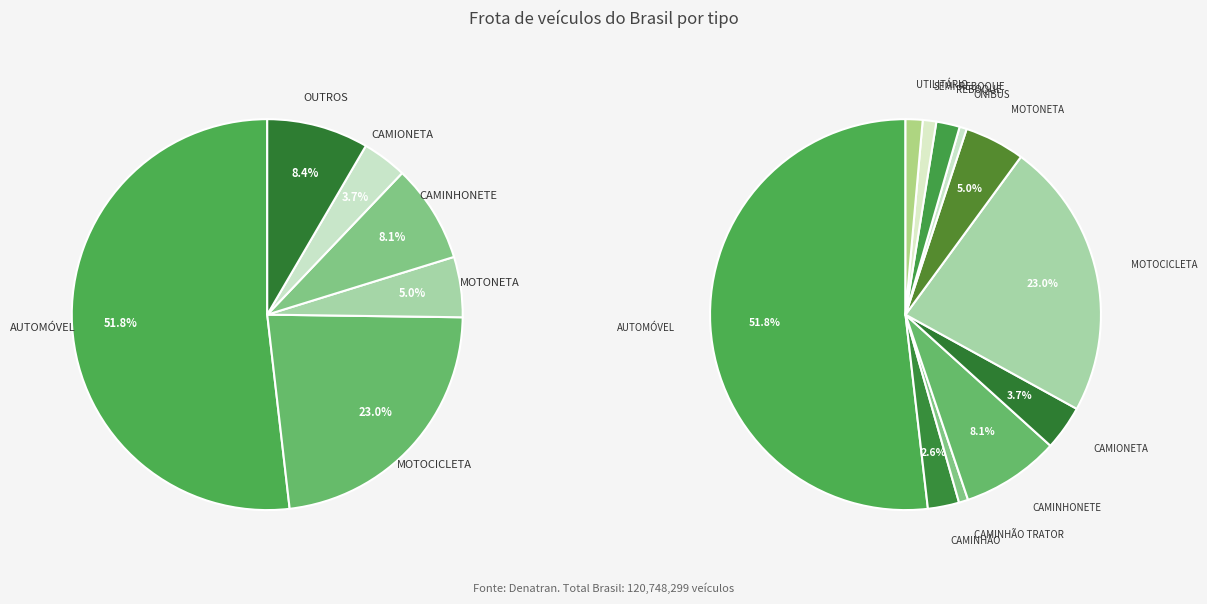

Is there any slice that represents more than half of the pie?

Yes